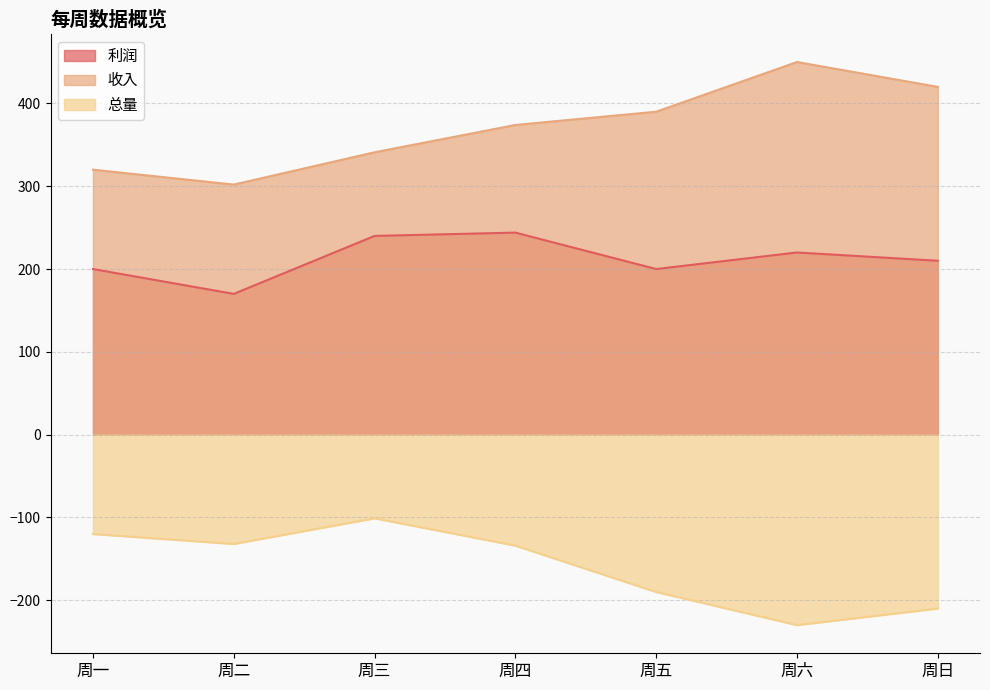

What is the label of the 2nd point from the right?

周六